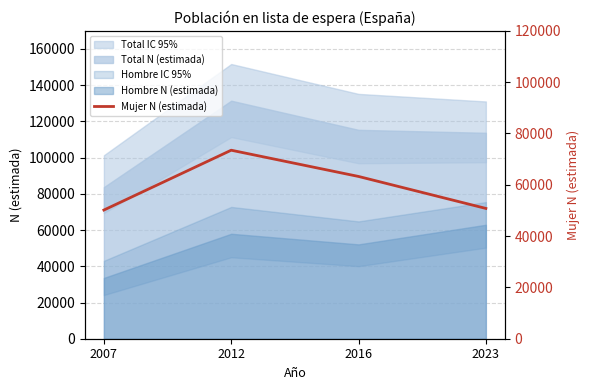

Reading left to right, what are all the values shown in this chart?

2007=50158	2012=73480	2016=63250	2023=50790